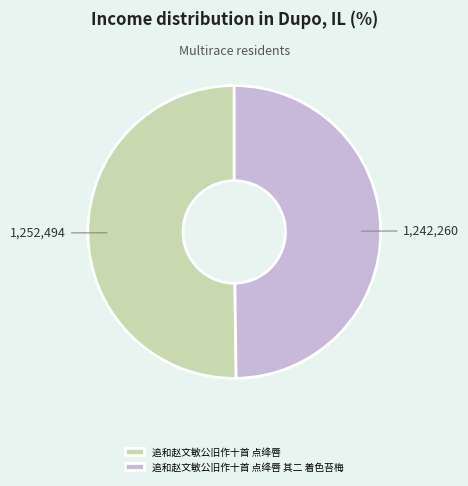

Do 追和赵文敏公旧作十首 点绛唇 其二 着色苔梅 and 追和赵文敏公旧作十首 点绛唇 together represent more than half of the pie?

Yes